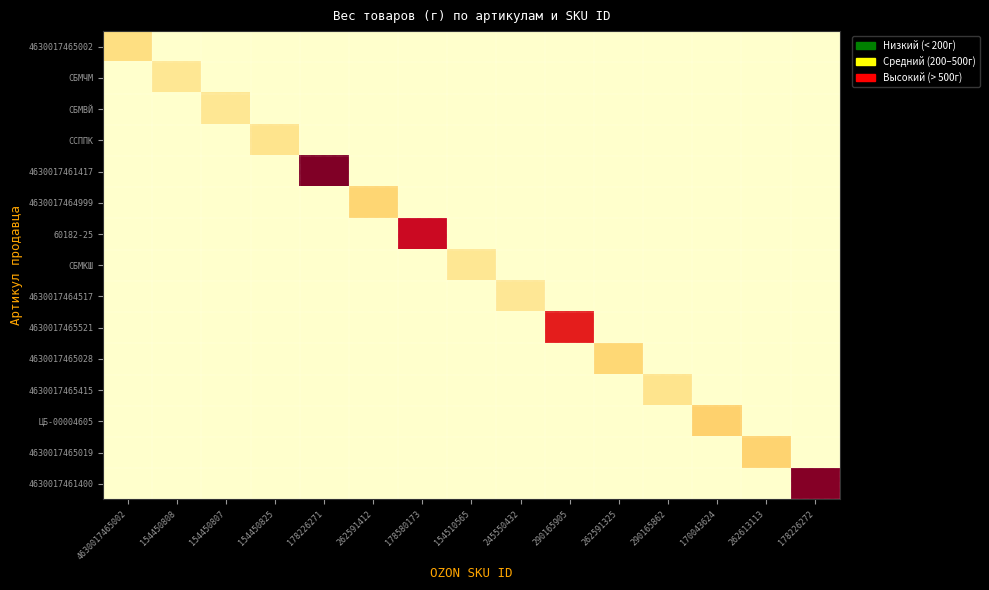

Reading left to right, extract all data points from this chart.

4630017465002: 4630017465002=235	154450808=0	154450807=0	154450825=0	178226271=0	262591412=0	178580173=0	154510565=0	245550432=0	290165905=0	262591325=0	290165862=0	170043624=0	262613113=0	178226272=0
СБМЧМ: 4630017465002=0	154450808=180	154450807=0	154450825=0	178226271=0	262591412=0	178580173=0	154510565=0	245550432=0	290165905=0	262591325=0	290165862=0	170043624=0	262613113=0	178226272=0
СБМВЙ: 4630017465002=0	154450808=0	154450807=180	154450825=0	178226271=0	262591412=0	178580173=0	154510565=0	245550432=0	290165905=0	262591325=0	290165862=0	170043624=0	262613113=0	178226272=0
ССППК: 4630017465002=0	154450808=0	154450807=0	154450825=200	178226271=0	262591412=0	178580173=0	154510565=0	245550432=0	290165905=0	262591325=0	290165862=0	170043624=0	262613113=0	178226272=0
4630017461417: 4630017465002=0	154450808=0	154450807=0	154450825=0	178226271=1110	262591412=0	178580173=0	154510565=0	245550432=0	290165905=0	262591325=0	290165862=0	170043624=0	262613113=0	178226272=0
4630017464999: 4630017465002=0	154450808=0	154450807=0	154450825=0	178226271=0	262591412=290	178580173=0	154510565=0	245550432=0	290165905=0	262591325=0	290165862=0	170043624=0	262613113=0	178226272=0
60182-25: 4630017465002=0	154450808=0	154450807=0	154450825=0	178226271=0	262591412=0	178580173=915	154510565=0	245550432=0	290165905=0	262591325=0	290165862=0	170043624=0	262613113=0	178226272=0
СБМКШ: 4630017465002=0	154450808=0	154450807=0	154450825=0	178226271=0	262591412=0	178580173=0	154510565=180	245550432=0	290165905=0	262591325=0	290165862=0	170043624=0	262613113=0	178226272=0
4630017464517: 4630017465002=0	154450808=0	154450807=0	154450825=0	178226271=0	262591412=0	178580173=0	154510565=0	245550432=175	290165905=0	262591325=0	290165862=0	170043624=0	262613113=0	178226272=0
4630017465521: 4630017465002=0	154450808=0	154450807=0	154450825=0	178226271=0	262591412=0	178580173=0	154510565=0	245550432=0	290165905=820	262591325=0	290165862=0	170043624=0	262613113=0	178226272=0
4630017465028: 4630017465002=0	154450808=0	154450807=0	154450825=0	178226271=0	262591412=0	178580173=0	154510565=0	245550432=0	290165905=0	262591325=280	290165862=0	170043624=0	262613113=0	178226272=0
4630017465415: 4630017465002=0	154450808=0	154450807=0	154450825=0	178226271=0	262591412=0	178580173=0	154510565=0	245550432=0	290165905=0	262591325=0	290165862=200	170043624=0	262613113=0	178226272=0
ЦБ-00004605: 4630017465002=0	154450808=0	154450807=0	154450825=0	178226271=0	262591412=0	178580173=0	154510565=0	245550432=0	290165905=0	262591325=0	290165862=0	170043624=305	262613113=0	178226272=0
4630017465019: 4630017465002=0	154450808=0	154450807=0	154450825=0	178226271=0	262591412=0	178580173=0	154510565=0	245550432=0	290165905=0	262591325=0	290165862=0	170043624=0	262613113=295	178226272=0
4630017461400: 4630017465002=0	154450808=0	154450807=0	154450825=0	178226271=0	262591412=0	178580173=0	154510565=0	245550432=0	290165905=0	262591325=0	290165862=0	170043624=0	262613113=0	178226272=1095